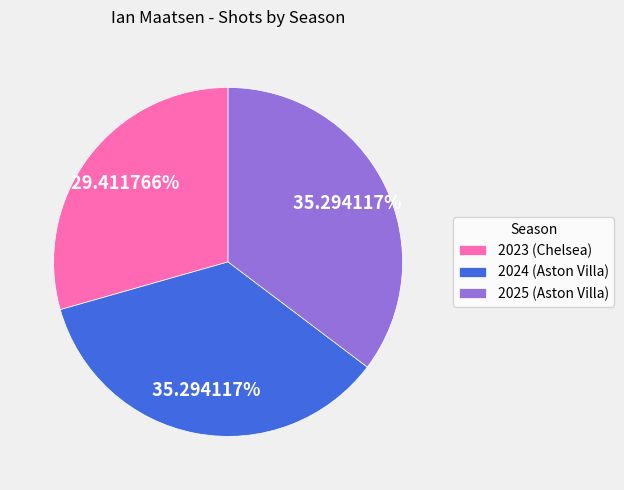

The 2025 (Aston Villa) slice represents 35% of the pie. True or false?

True